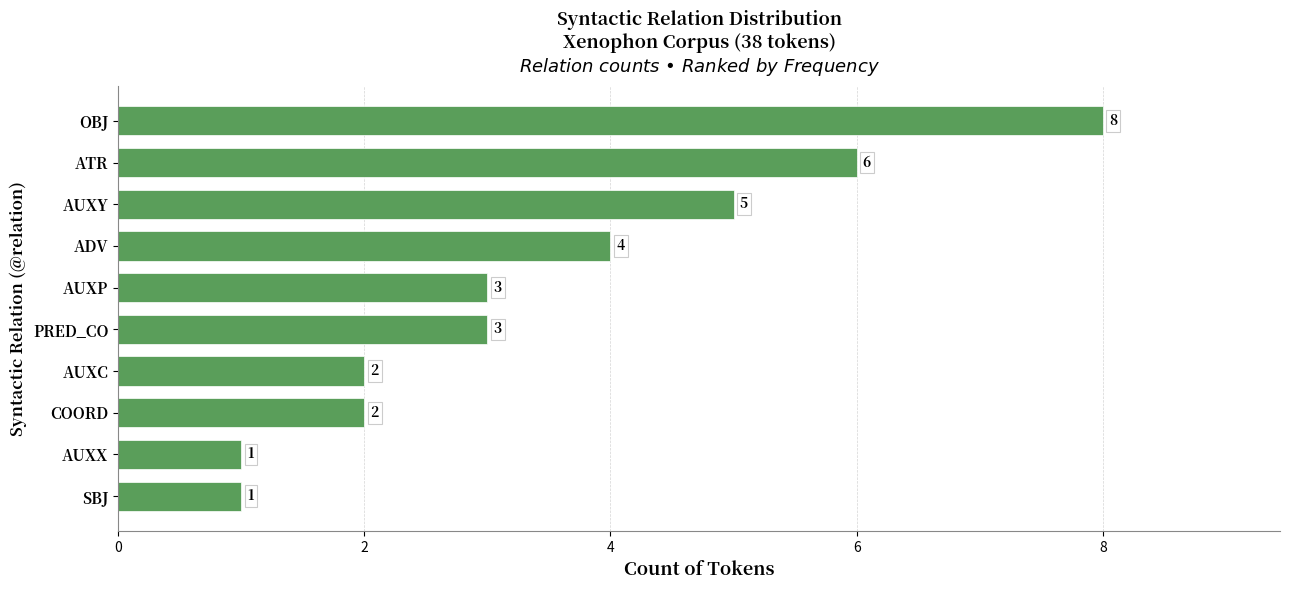

Reading bottom to top, transcribe all the data shown in this chart.

1	1	2	2	3	3	4	5	6	8